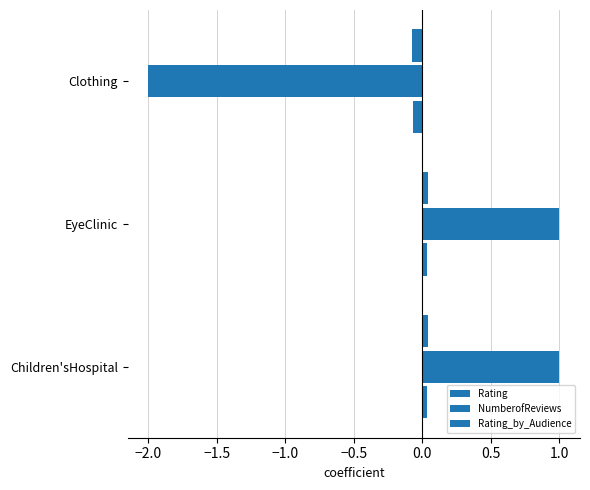

What is the minimum value for NumberofReviews?

-2.0